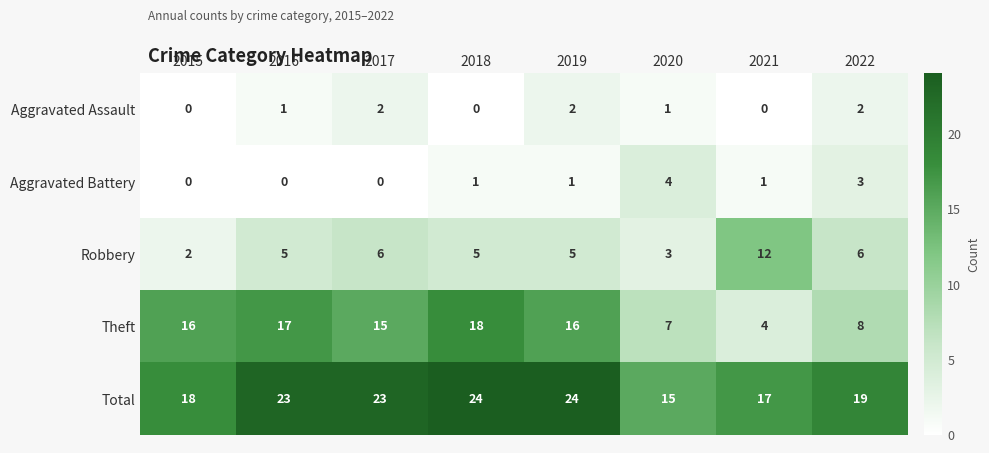

What is the sum of all Robbery values?

44